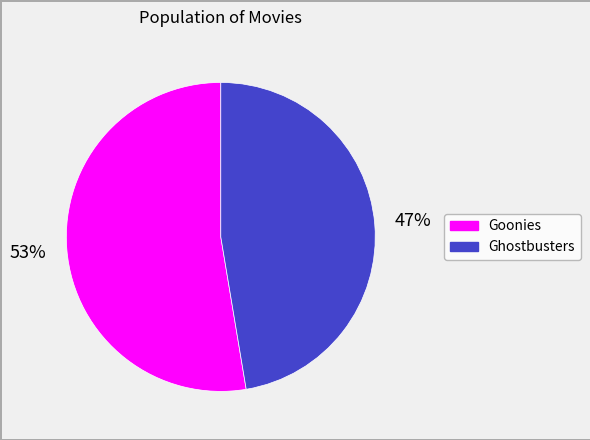

Which slice is the largest?

Goonies